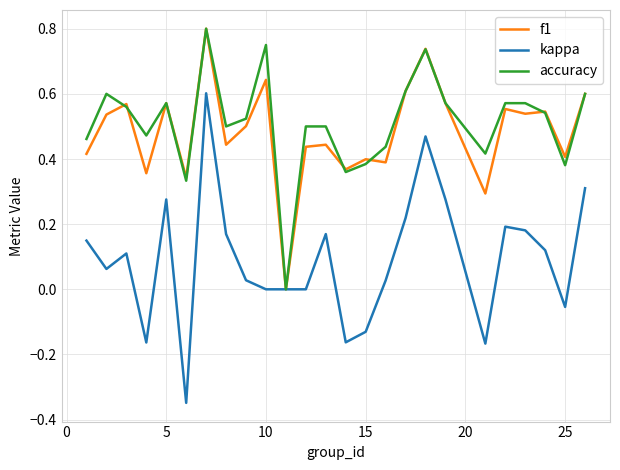

Which series has the largest range (max minus min)?

kappa